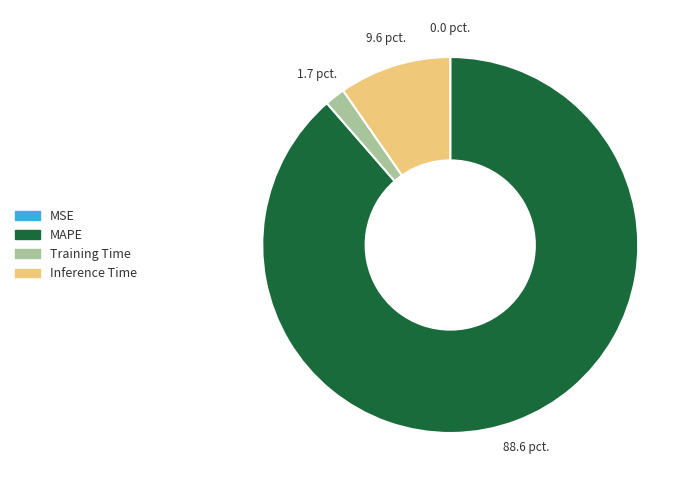

Does MAPE account for over 50% of the chart?

Yes